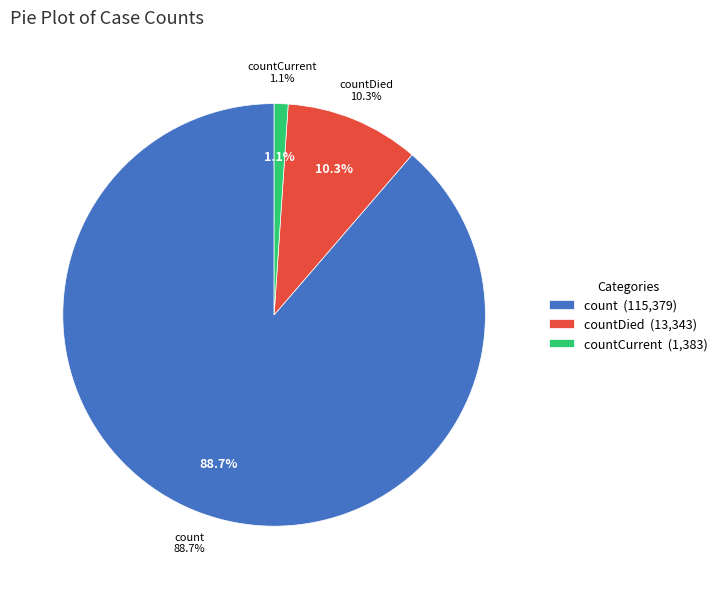

What is the ratio of the value at count to the value at countDied?

8.6